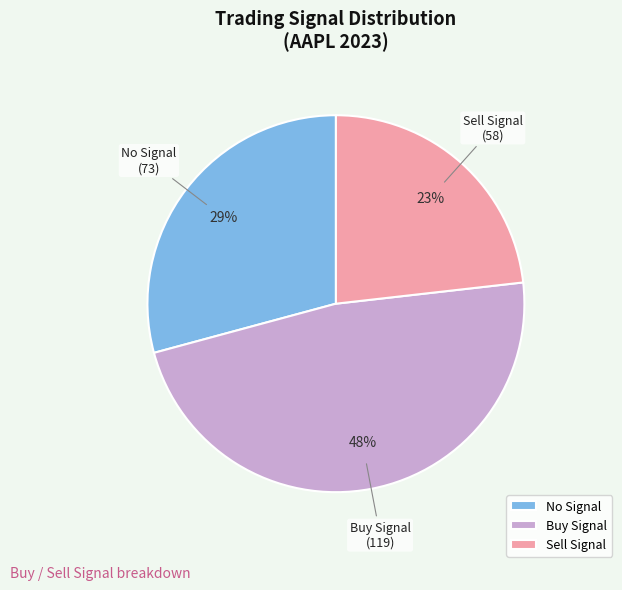

What percentage is the Buy Signal slice, to the nearest percent?

48%